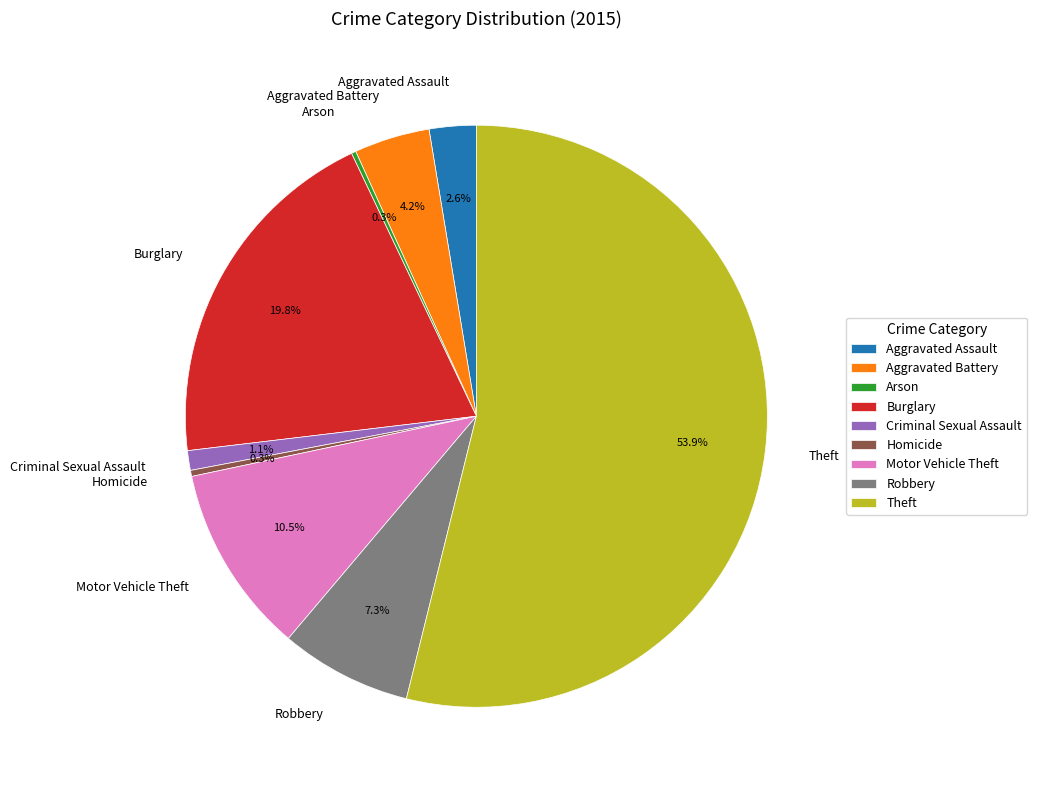

True or false: Aggravated Assault accounts for 3% of the total.

True